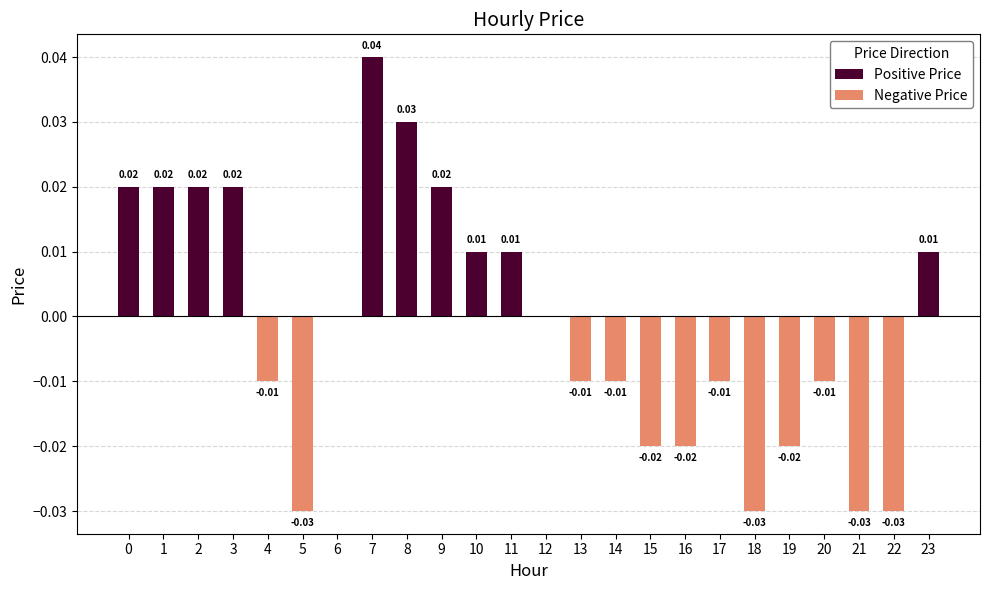

At which label does Negative Price reach its minimum?

5